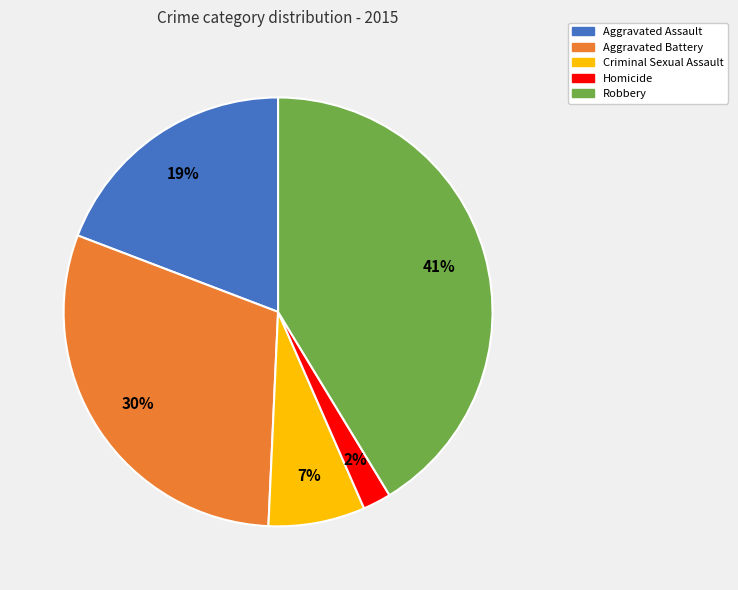

Does any single category account for the majority?

No